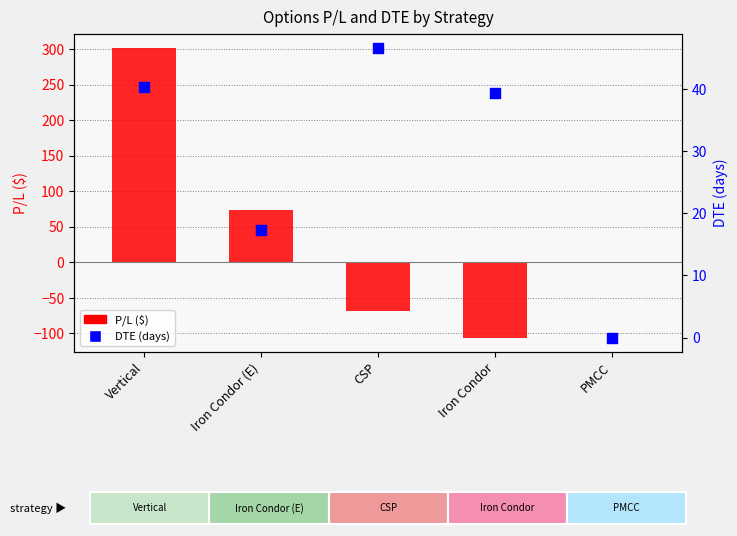

At how many categories does at least one series exceed 120?

1